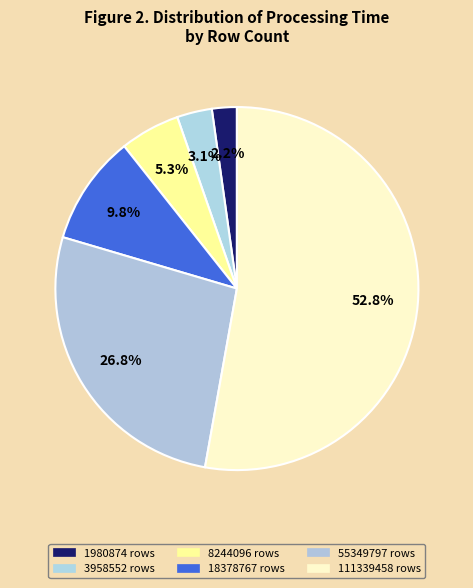

To the nearest percent, what percentage of the pie is 3958552?

3%